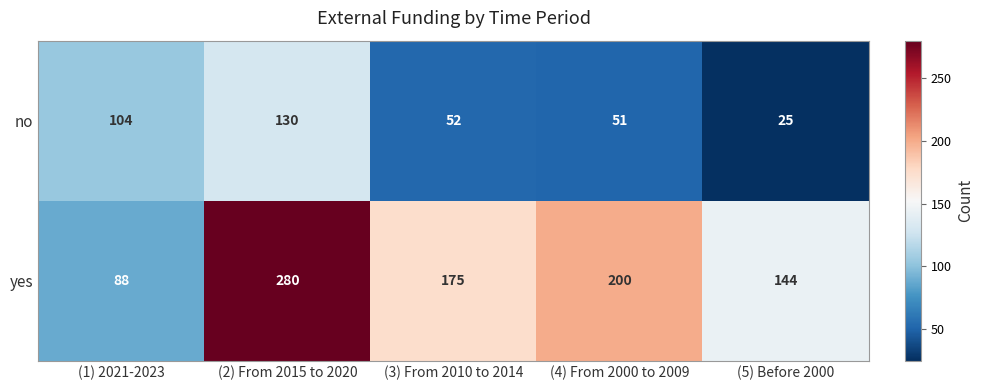

List the series in order of their peak value, highest first.

yes, no